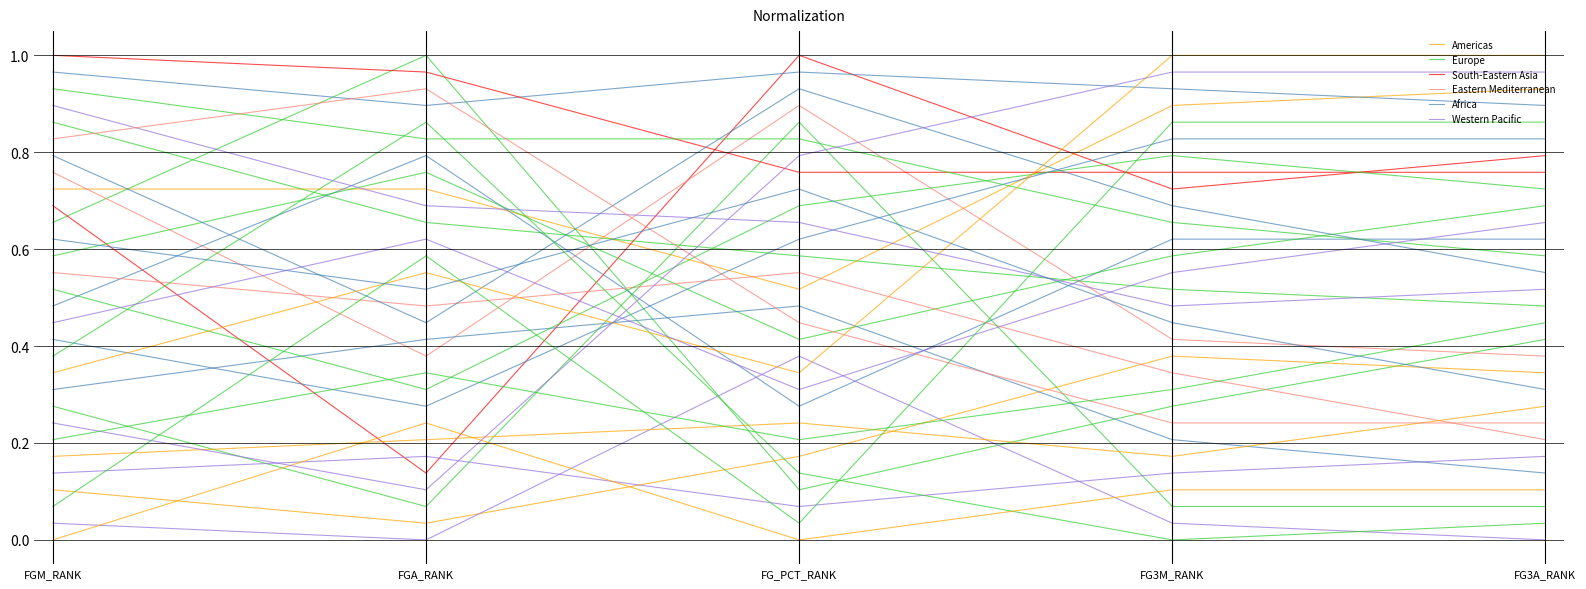

How many South-Eastern Asia values are between 0 and 1?

5